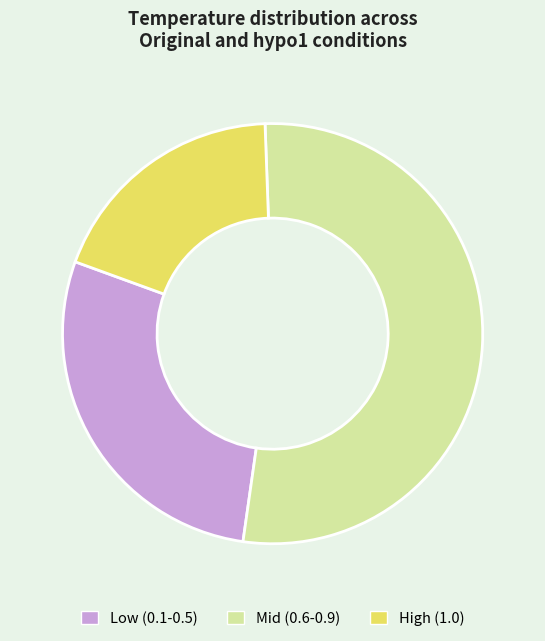

Which has a higher value, Low (0.1-0.5) or Mid (0.6-0.9)?

Mid (0.6-0.9)